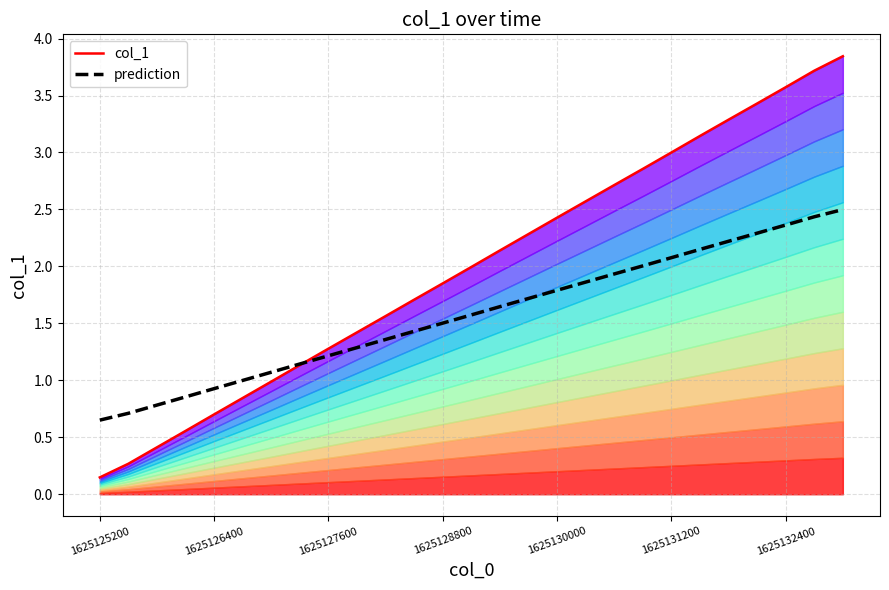

What is the maximum value for prediction?

2.5